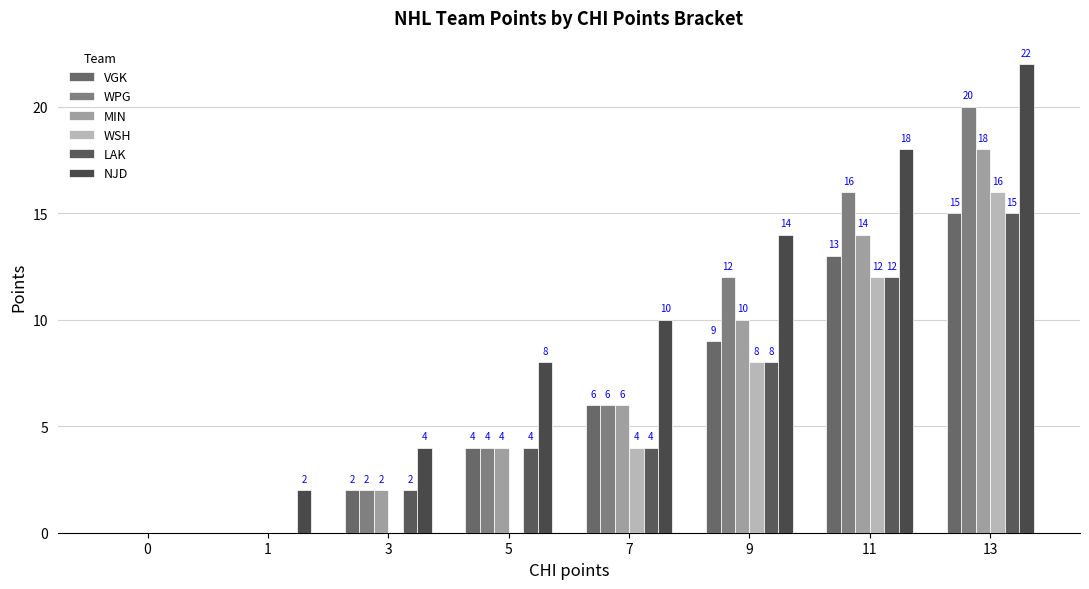

Does the chart contain stacked bars?

No